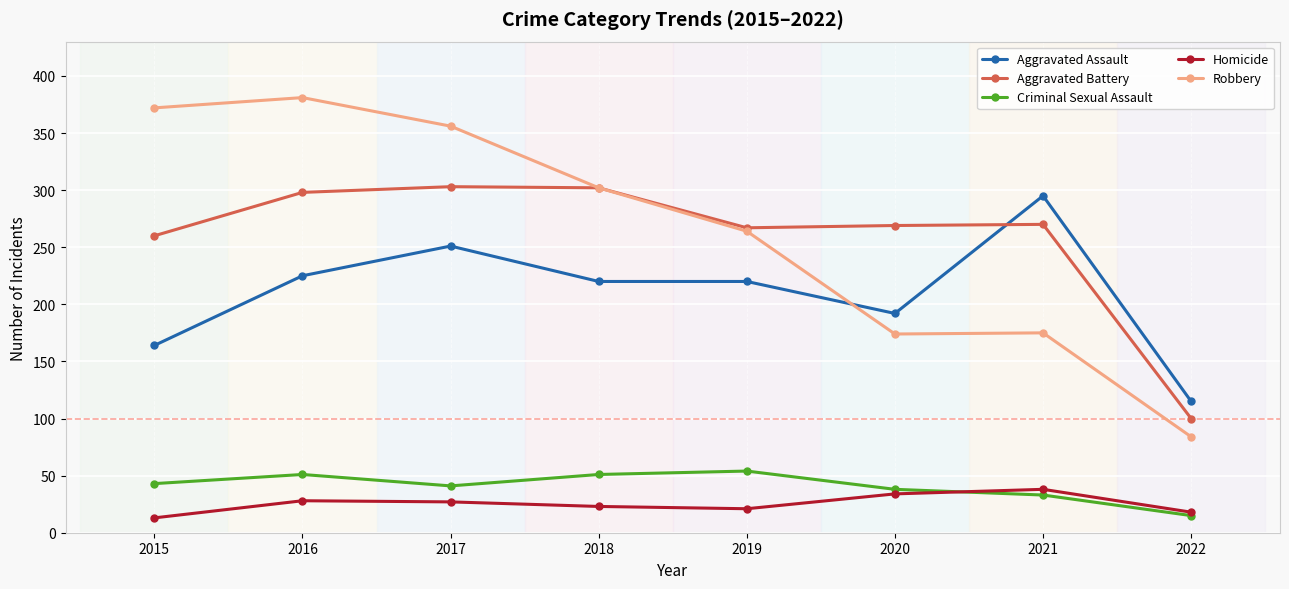

What is the smallest value displayed?

13